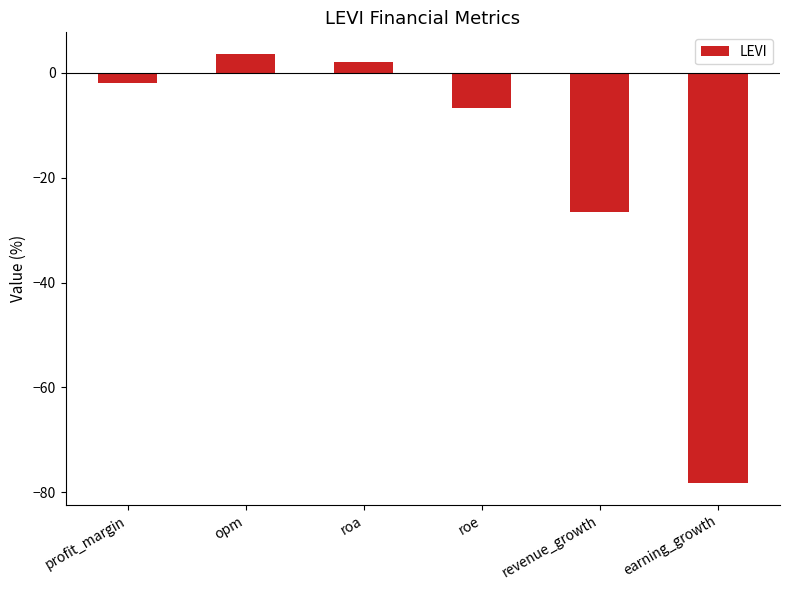

How many distinct data groups are displayed?

1